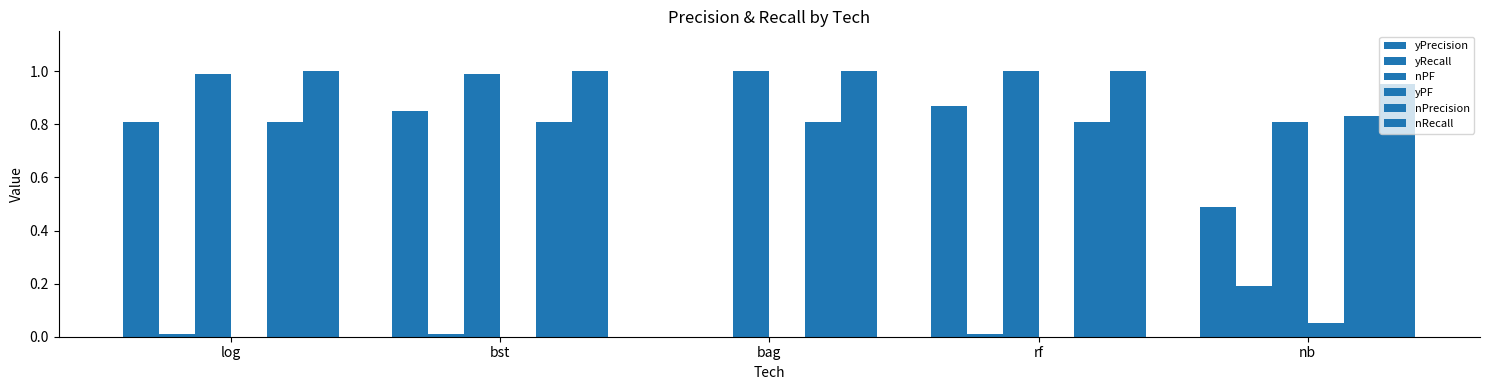

Are the bars grouped side by side (vs. stacked)?

Yes